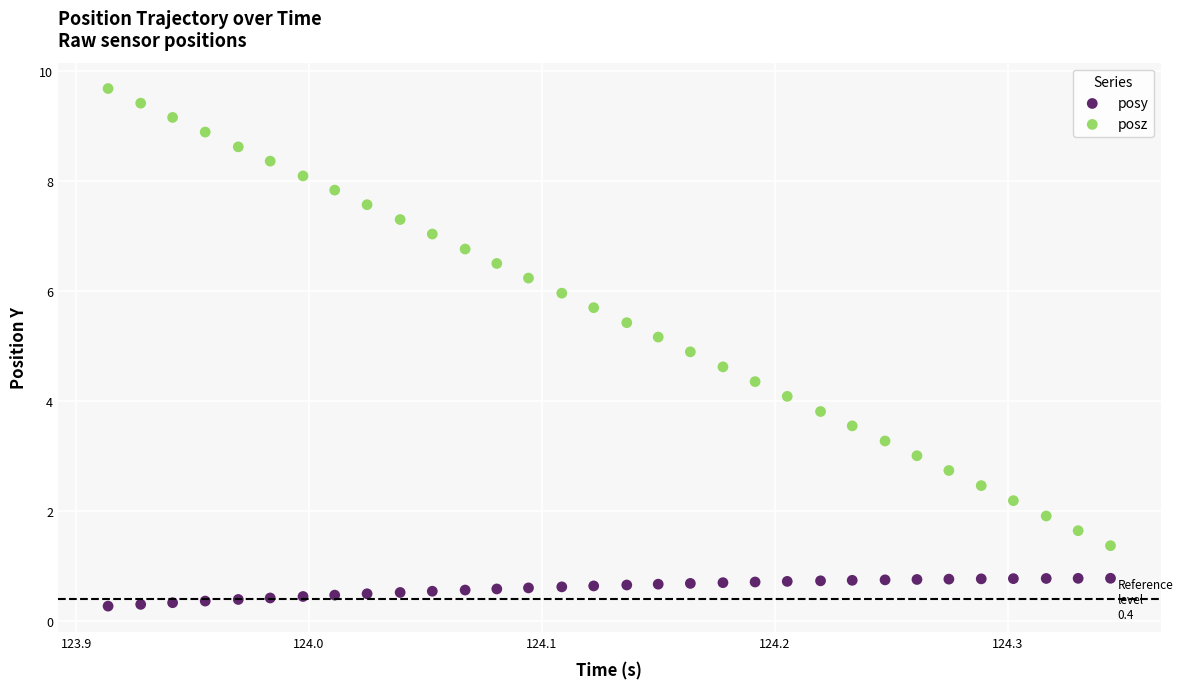

Across all data points, what is the range of X values (max minus min)?

0.4